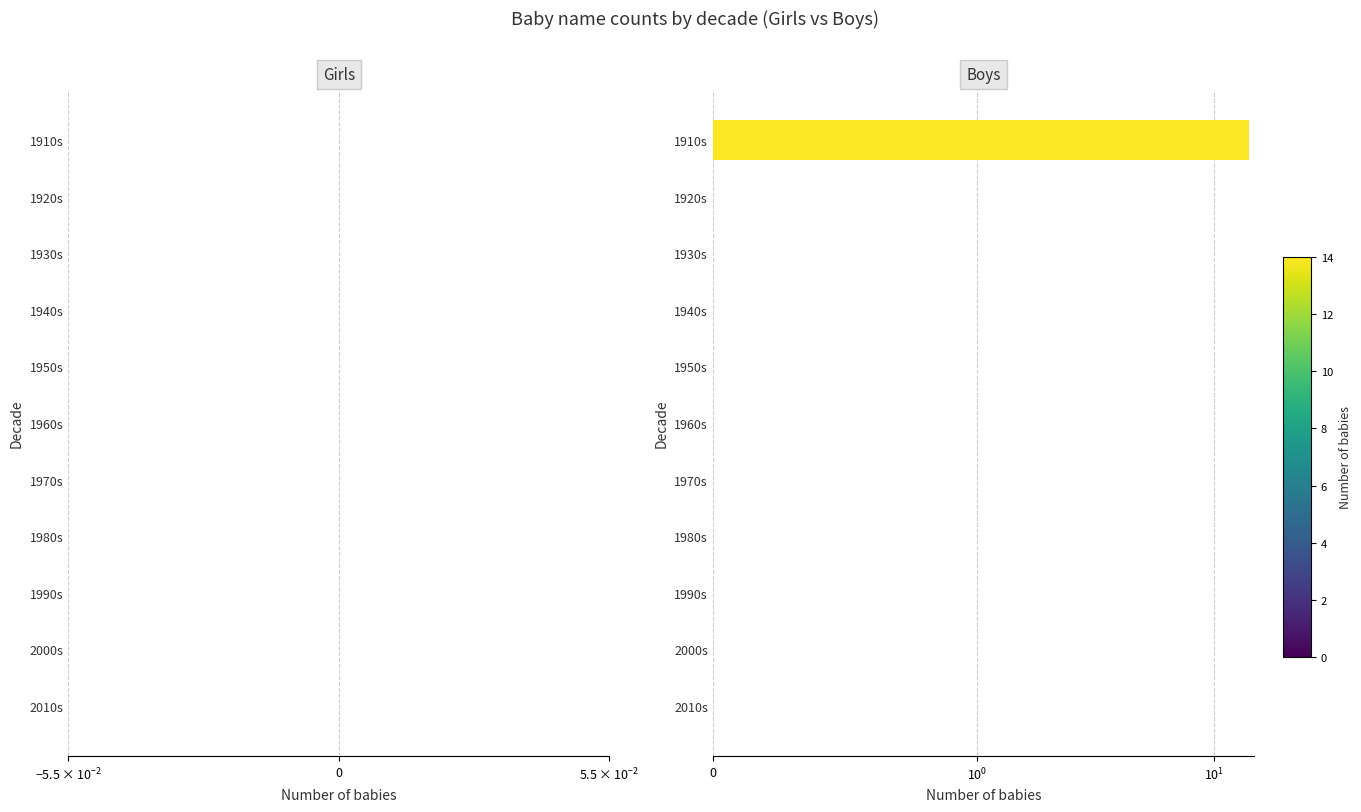

What is the value of the Girls bar at the 6th from the left?

0.7